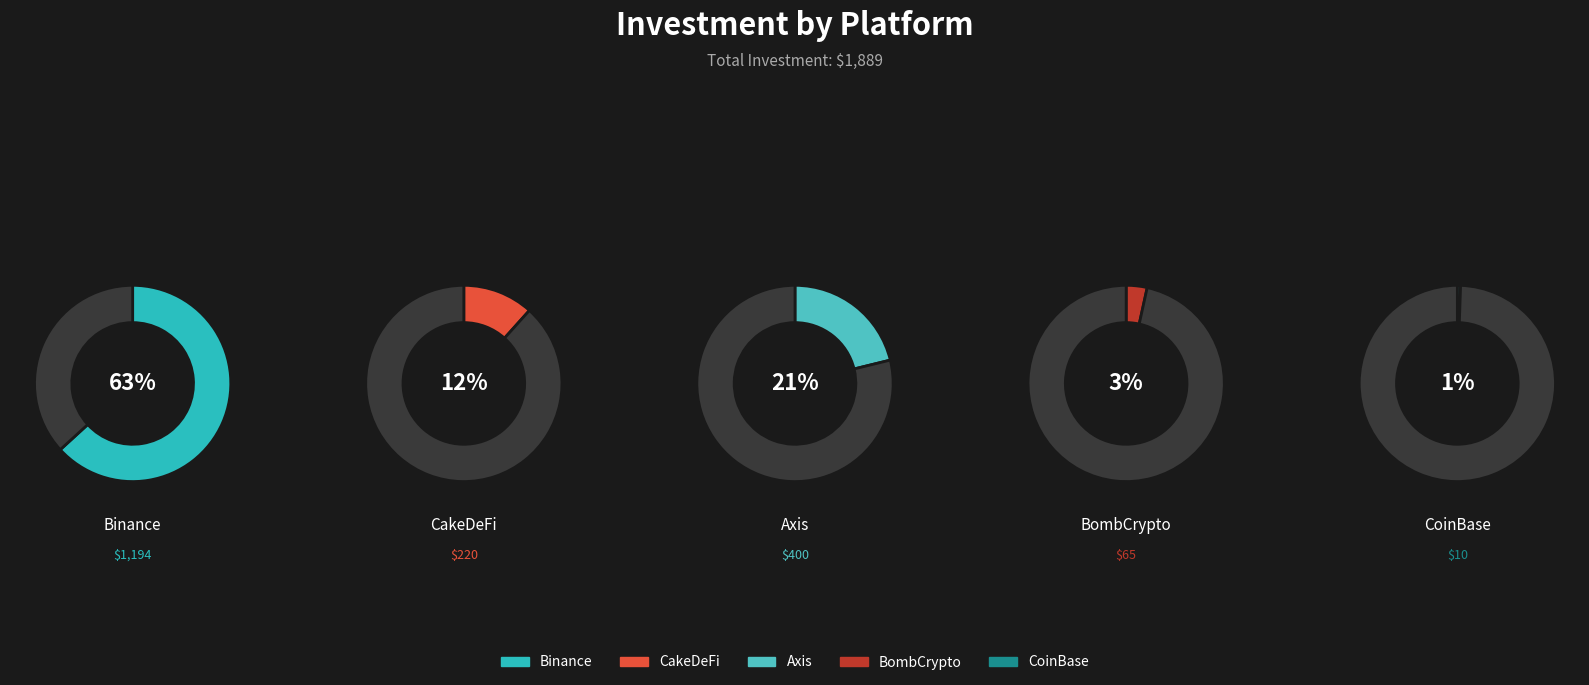

What percentage is the Axis slice, to the nearest percent?

21%